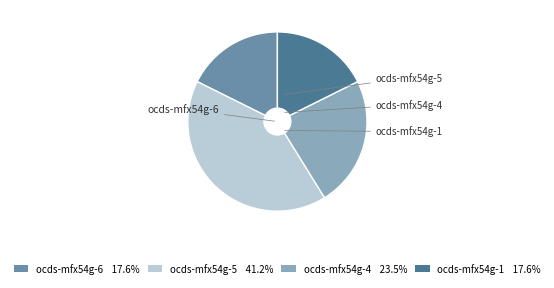

Combined, do ocds-mfx54g-1 and ocds-mfx54g-6 account for over 50%?

No